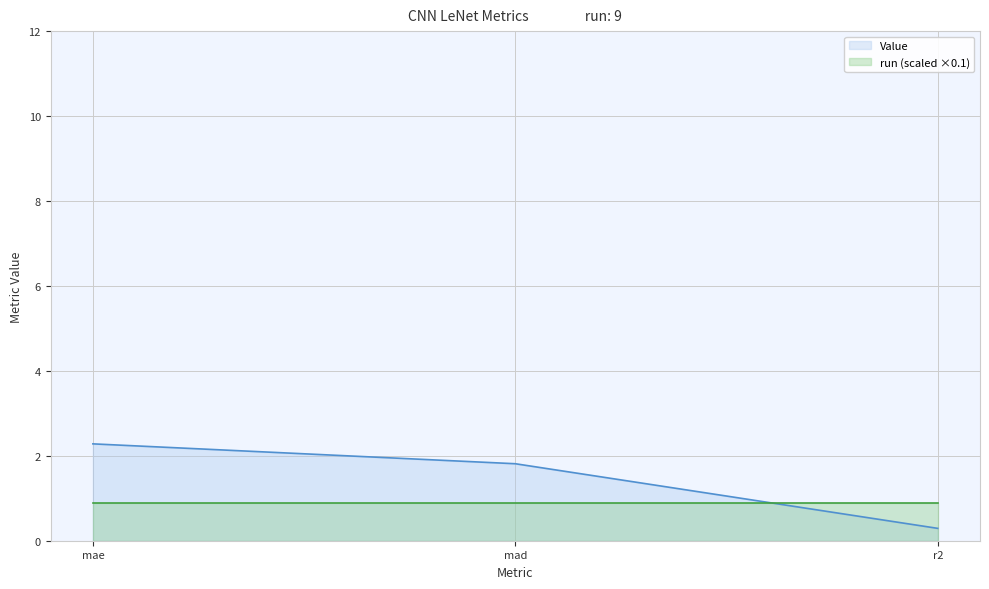

At which label is the value closest to 1?

r2